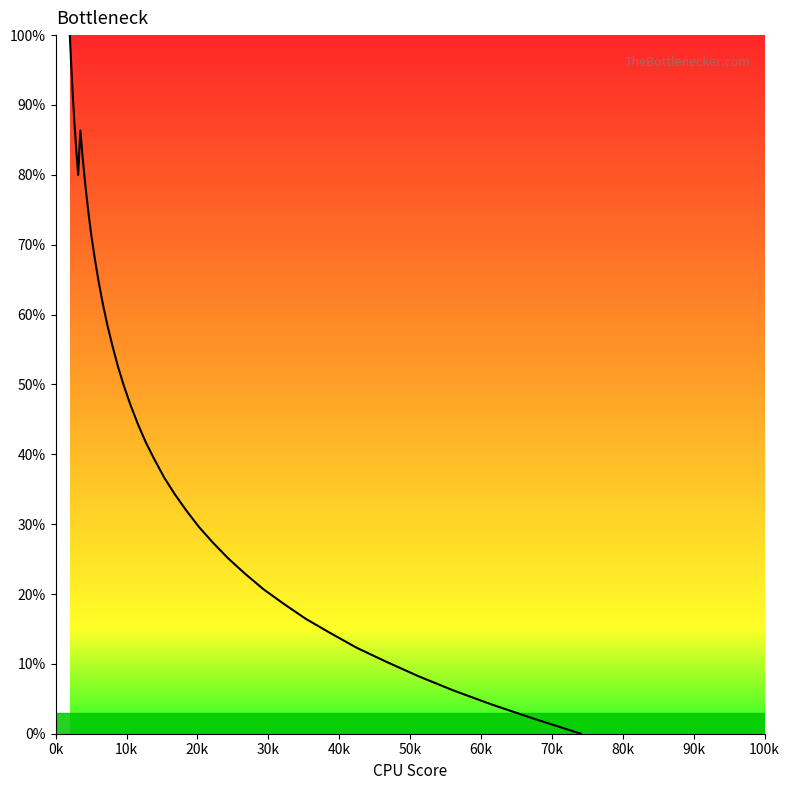

How many values are above zero?

39